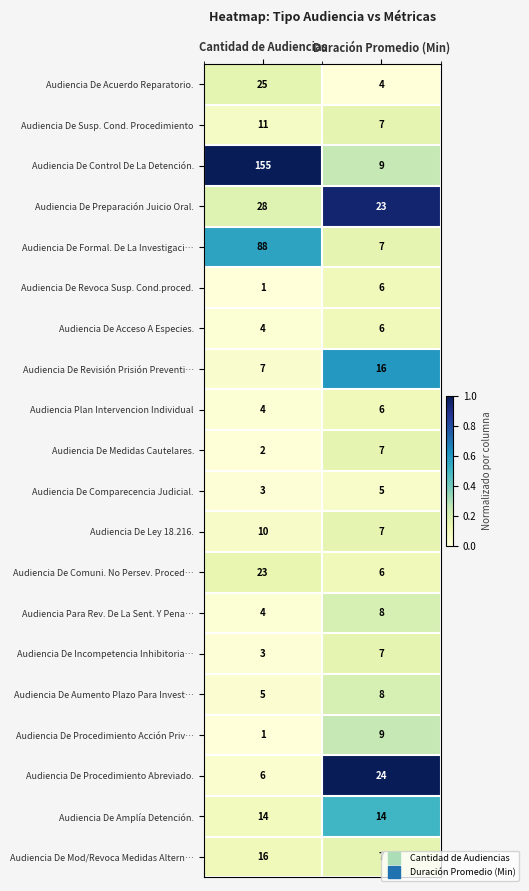

At which category does the chart reach its peak across all series?

Cantidad de Audiencias